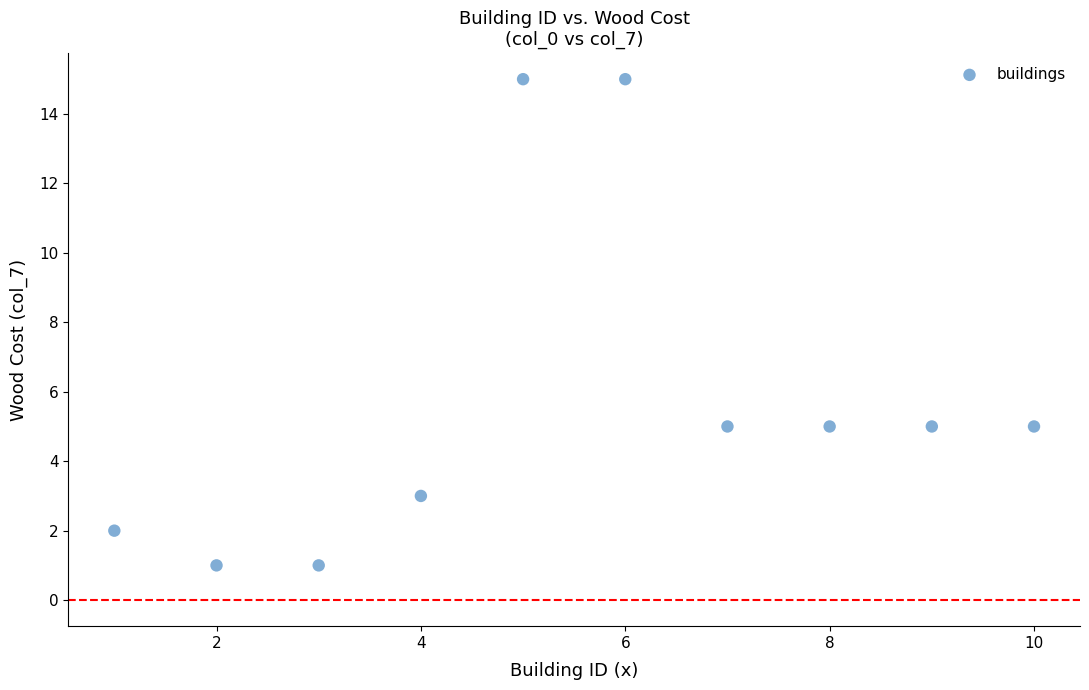

What is the average X value?

6